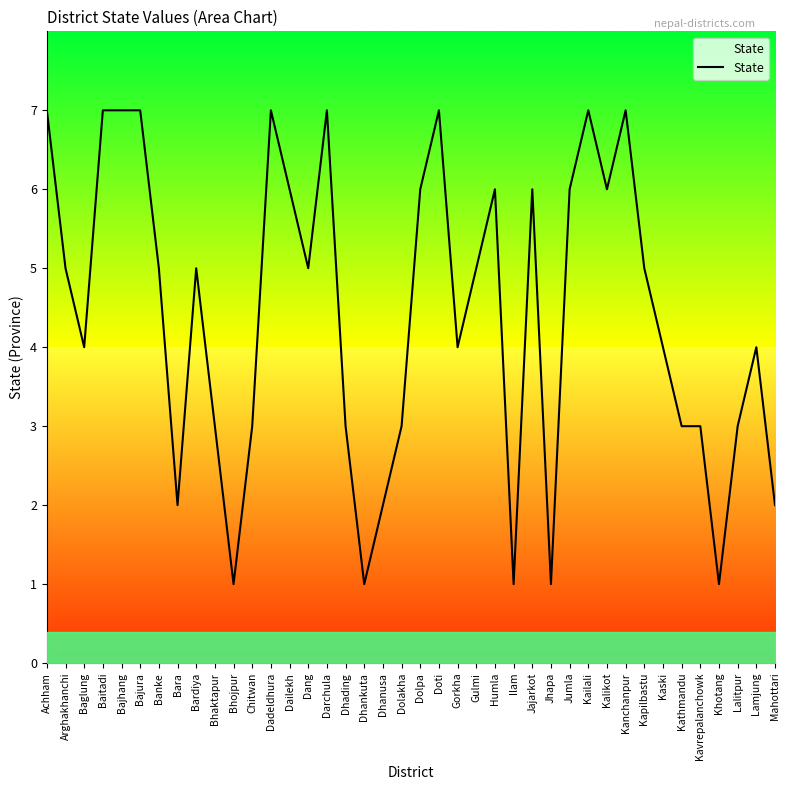

The value at Kavrepalanchowk is 3. True or false?

True